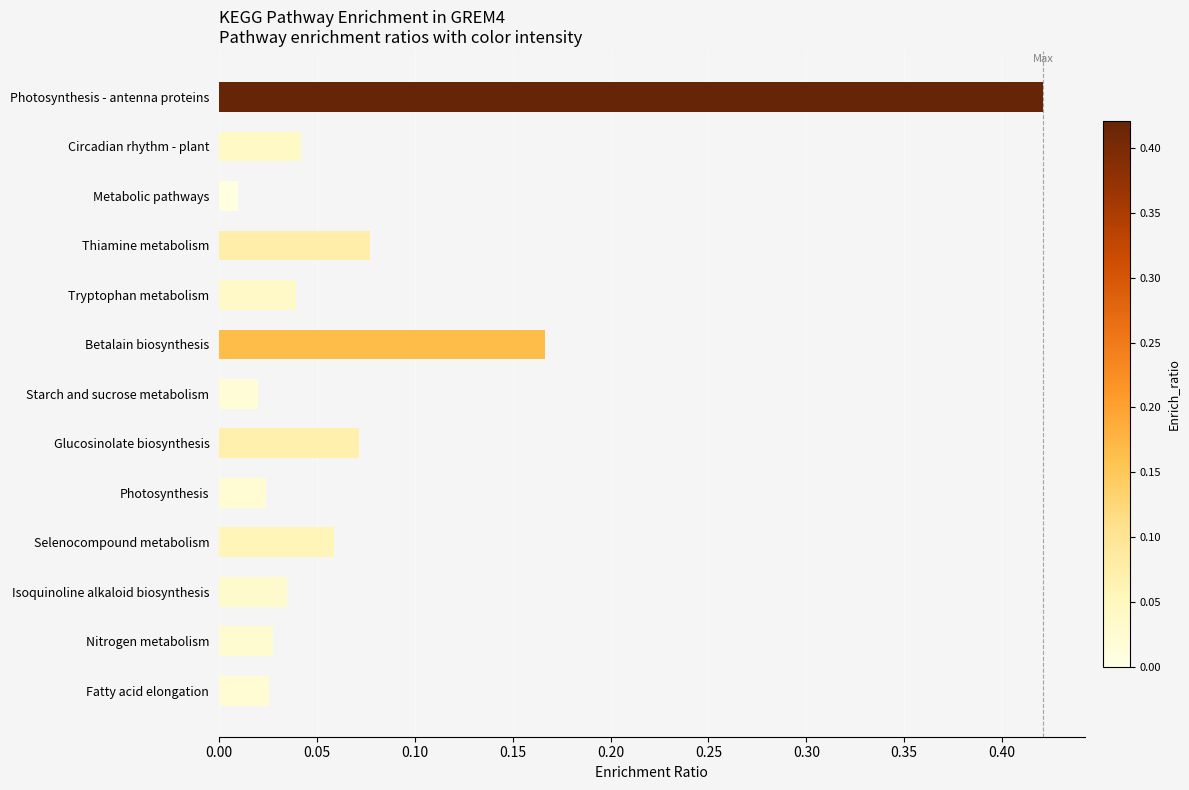

What is the change in value from Photosynthesis - antenna proteins to Tryptophan metabolism?

-0.4